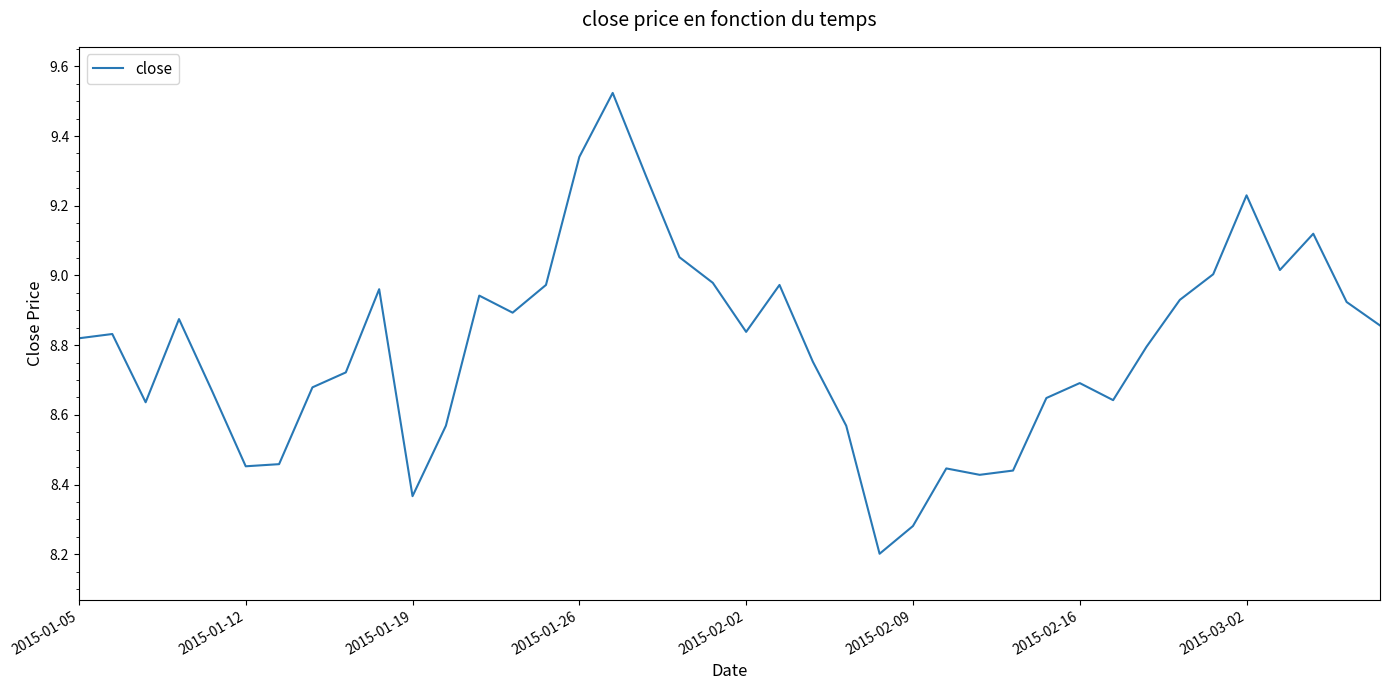

What is the difference between the maximum and minimum values?

1.3